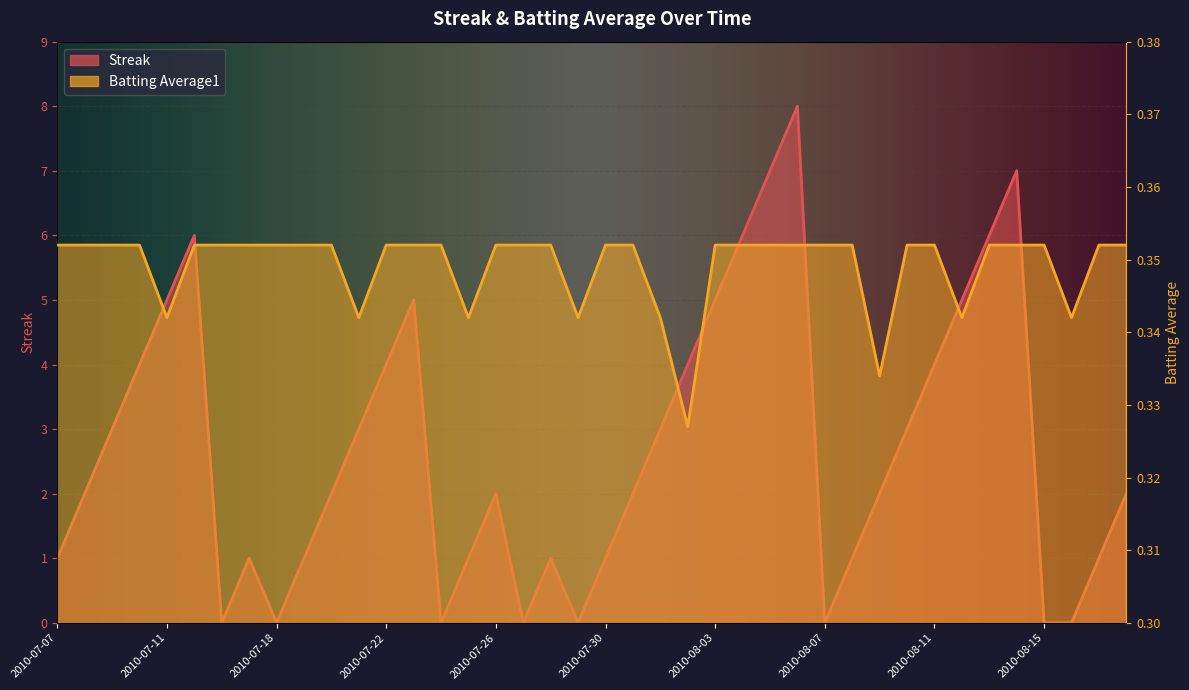

Is it true that Streak equals 3.0 at 2010-07-09?

True